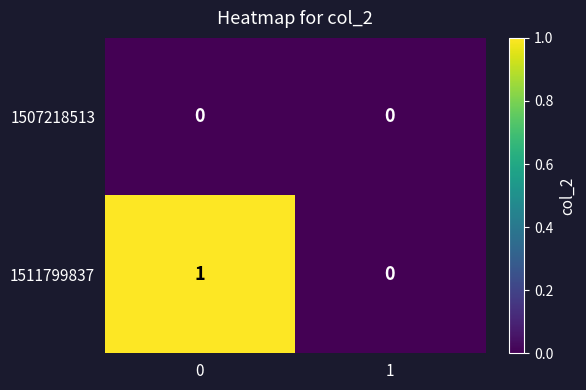

The value of 1507218513 at 0 is 0. True or false?

True